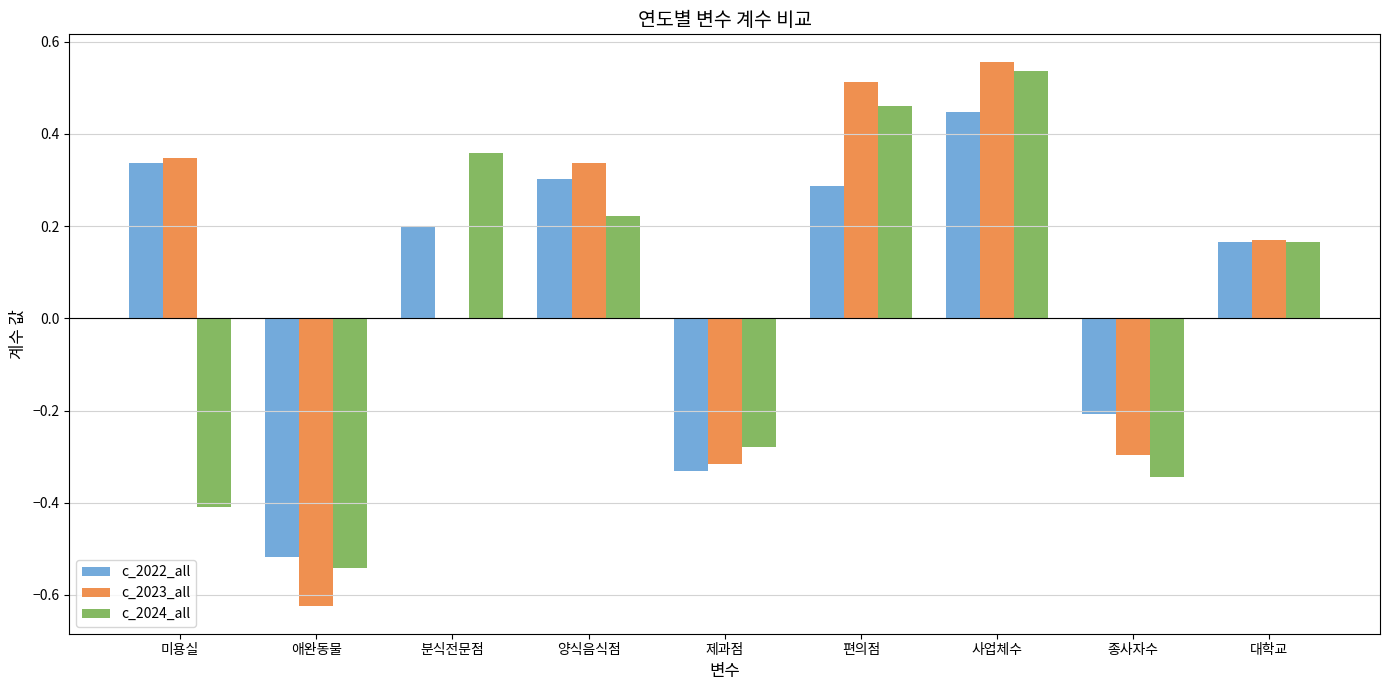

What is the total value across all series at 양식음식점?

0.9